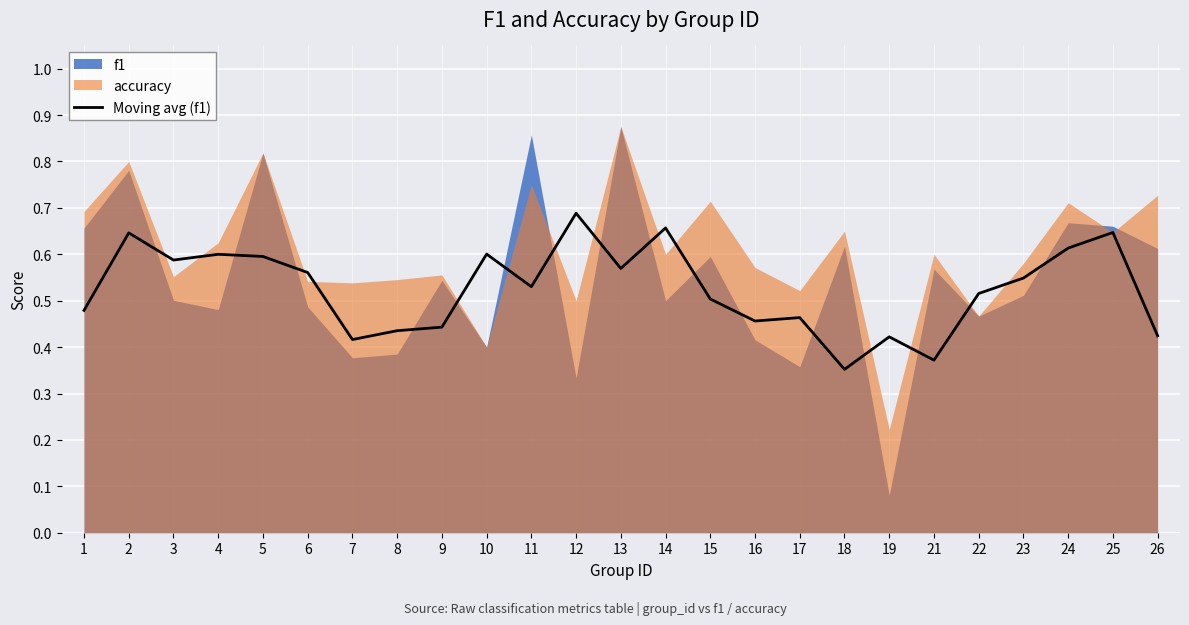

What value does the data have at 24?

0.6